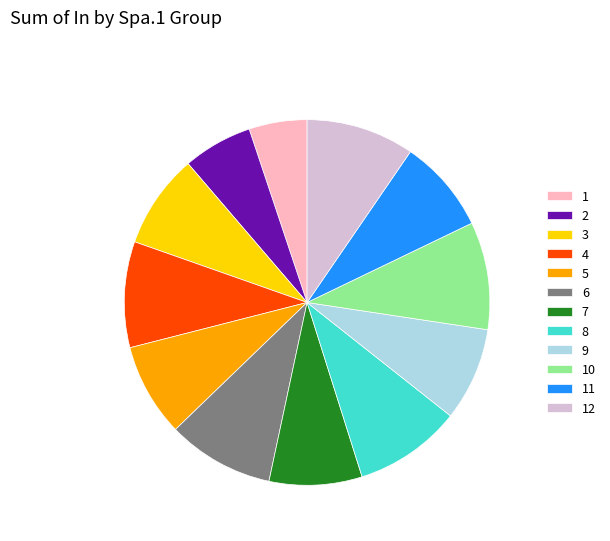

Do 8 and 1 together represent more than half of the pie?

No